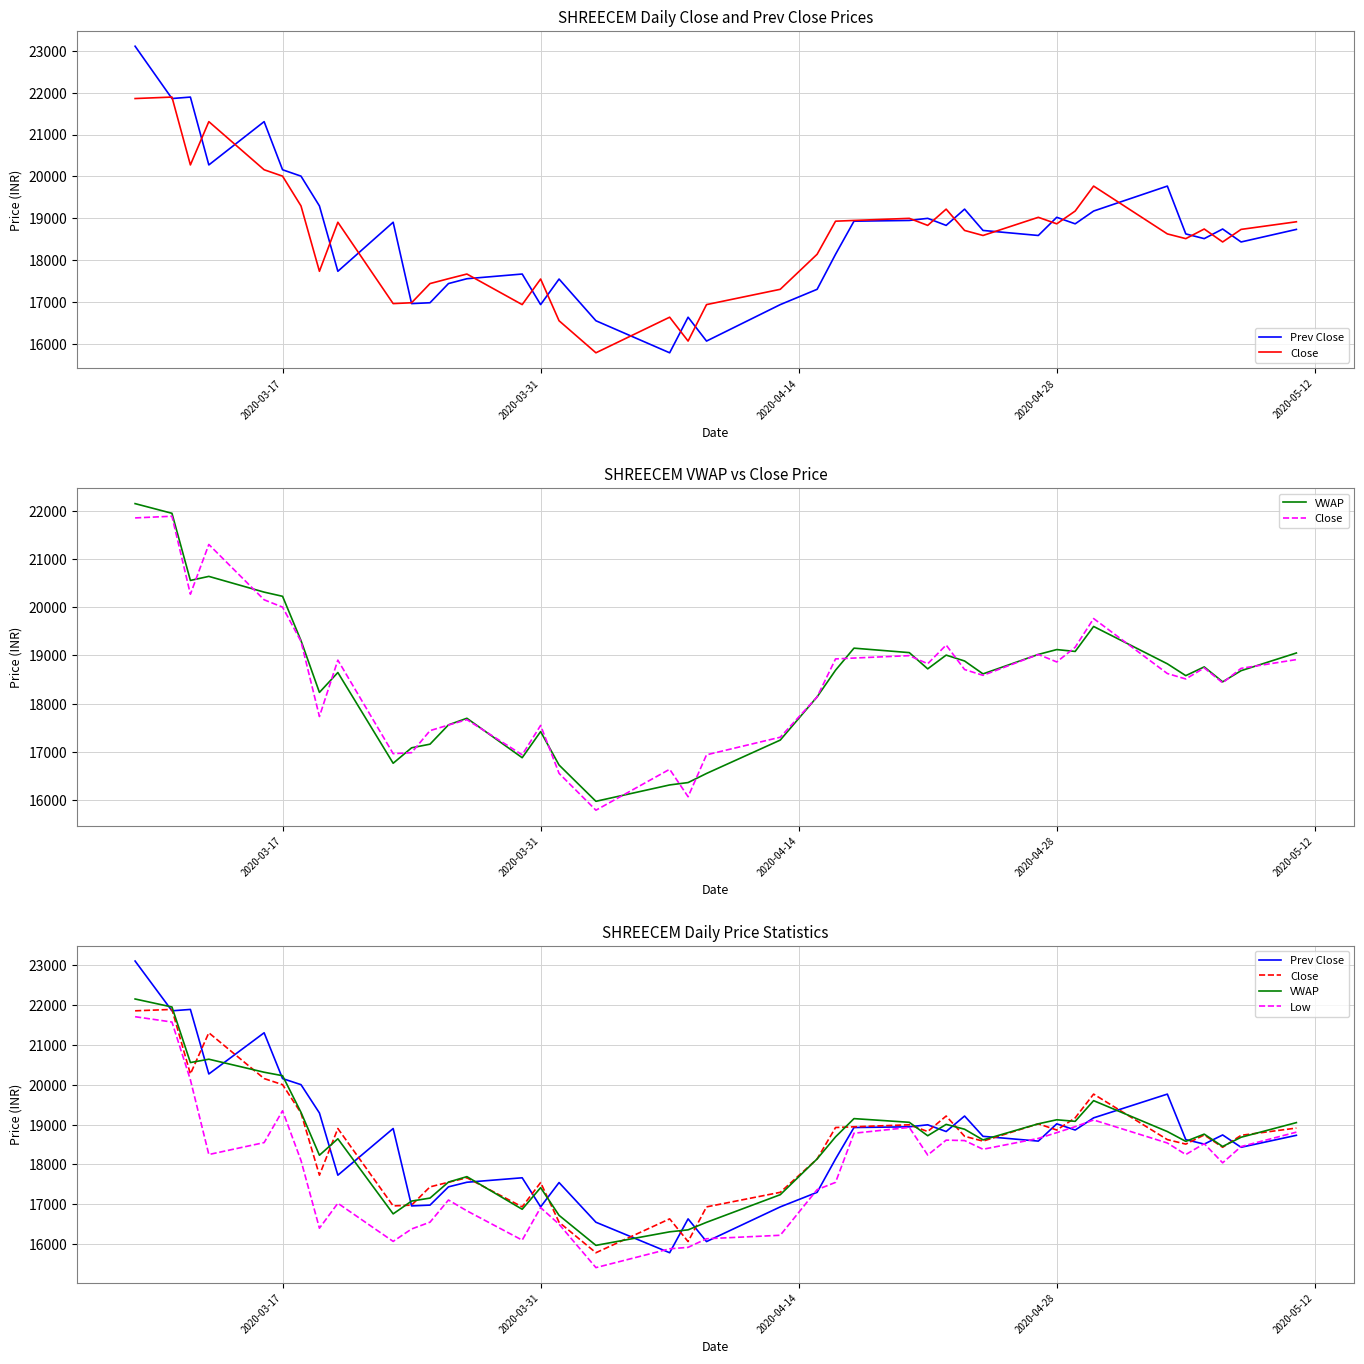

True or false: Prev Close has a value of 23546.7 at 20.

False